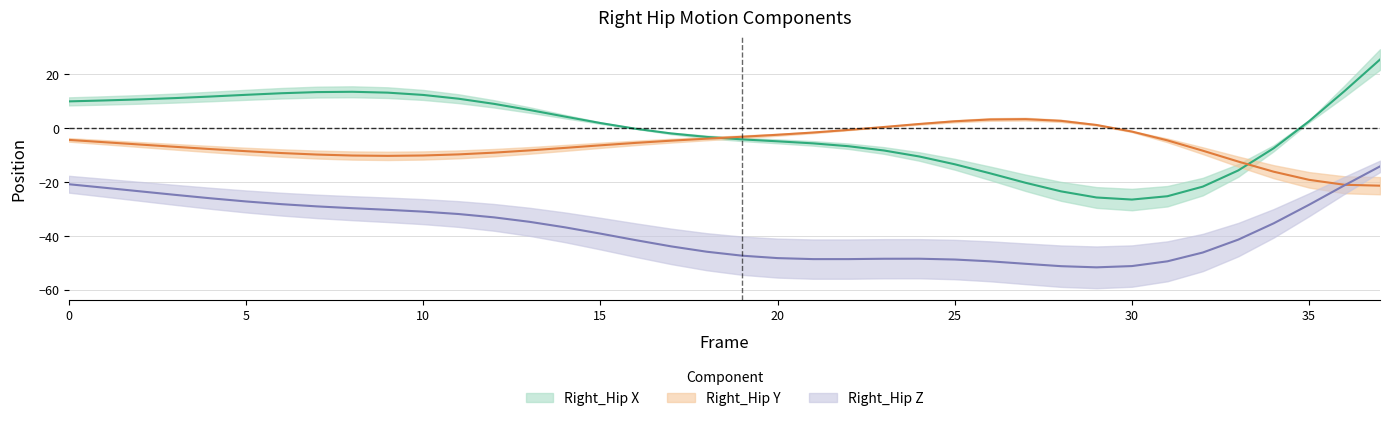

What is the value of the Right_Hip_Z point at the 27th from the left?

-49.4